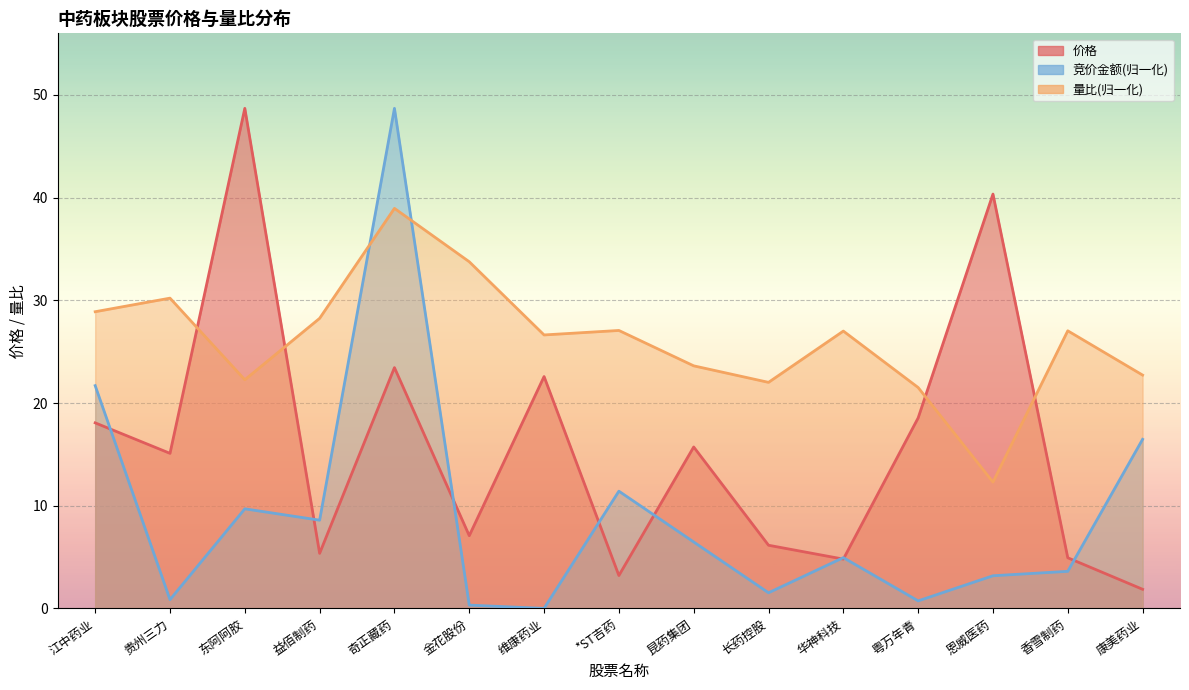

Where do 价格 and 量比 first cross each other?

贵州三力 and 东阿阿胶